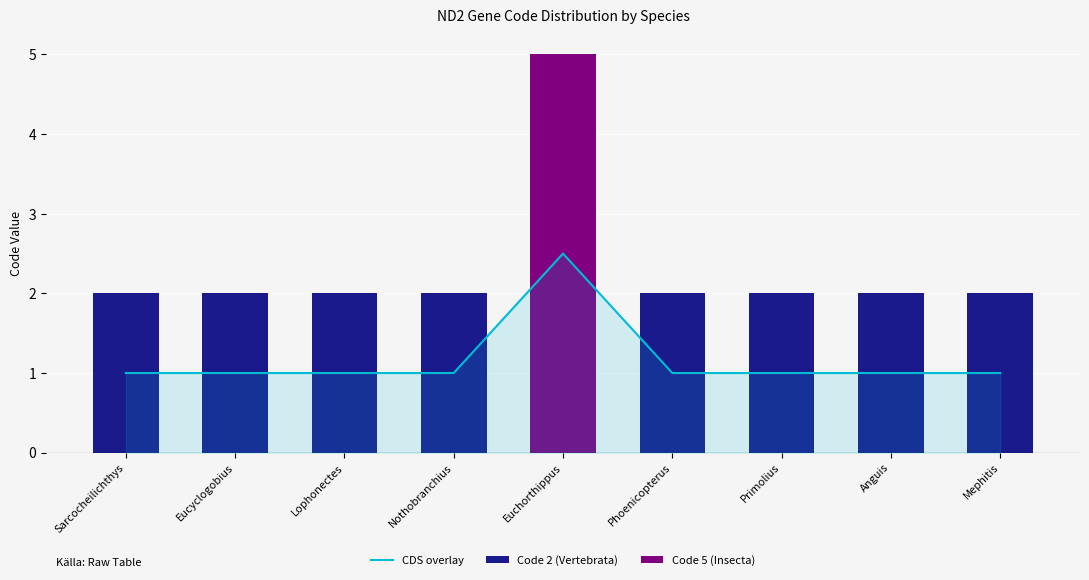

Reading left to right, transcribe all the data shown in this chart.

CDS overlay: Sarcocheilichthys=1.0	Eucyclogobius=1.0	Lophonectes=1.0	Nothobranchius=1.0	Euchorthippus=2.5	Phoenicopterus=1.0	Primolius=1.0	Anguis=1.0	Mephitis=1.0
Code 2 (Vertebrata): Sarcocheilichthys=2.0	Eucyclogobius=2.0	Lophonectes=2.0	Nothobranchius=2.0	Euchorthippus=0.0	Phoenicopterus=2.0	Primolius=2.0	Anguis=2.0	Mephitis=2.0
Code 5 (Insecta): Sarcocheilichthys=0.0	Eucyclogobius=0.0	Lophonectes=0.0	Nothobranchius=0.0	Euchorthippus=5.0	Phoenicopterus=0.0	Primolius=0.0	Anguis=0.0	Mephitis=0.0